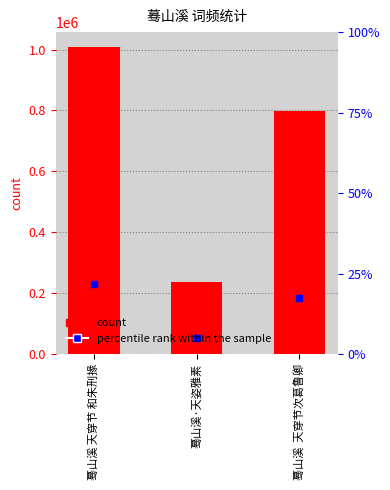

How many values are between 235478 and 1006824?

3